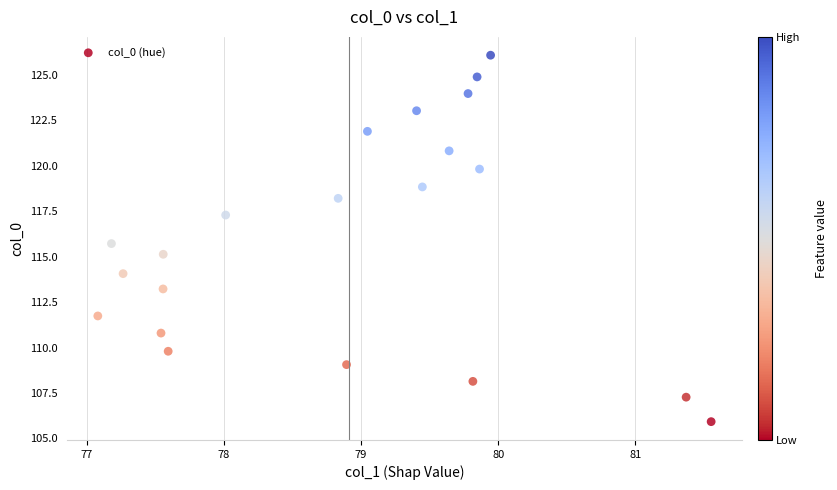

What is the range of Y values (max minus min)?

20.1